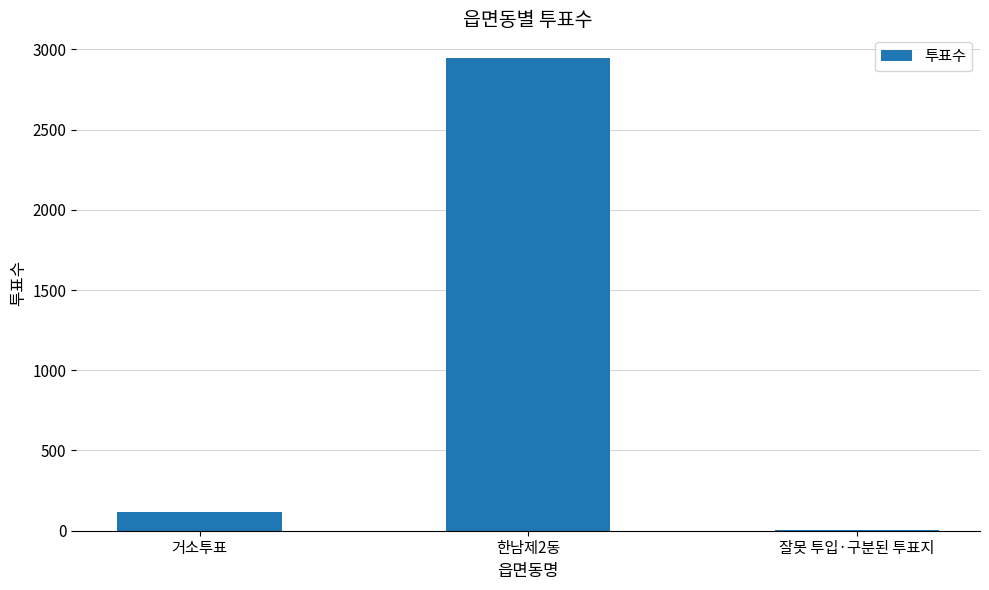

What is the sum of the values at 거소투표 and 잘못 투입·구분된 투표지?

120